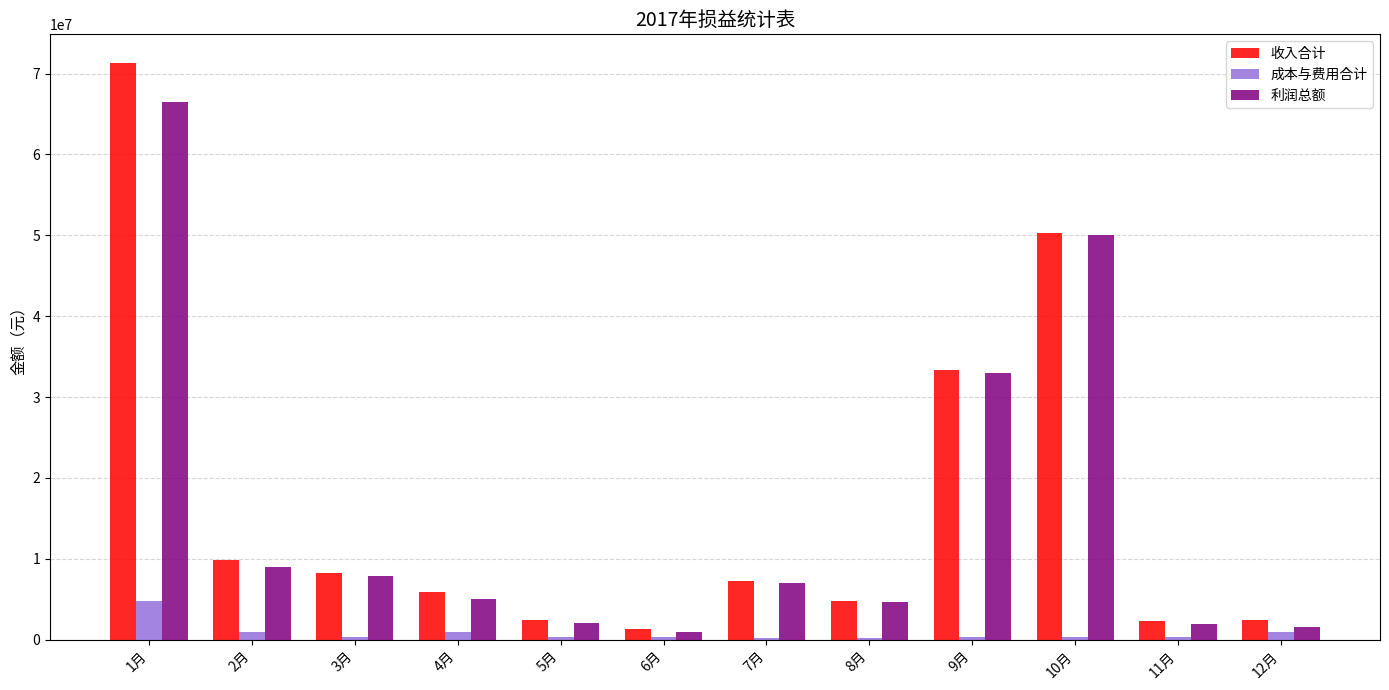

What is the label of the 5th bar from the right?

8月